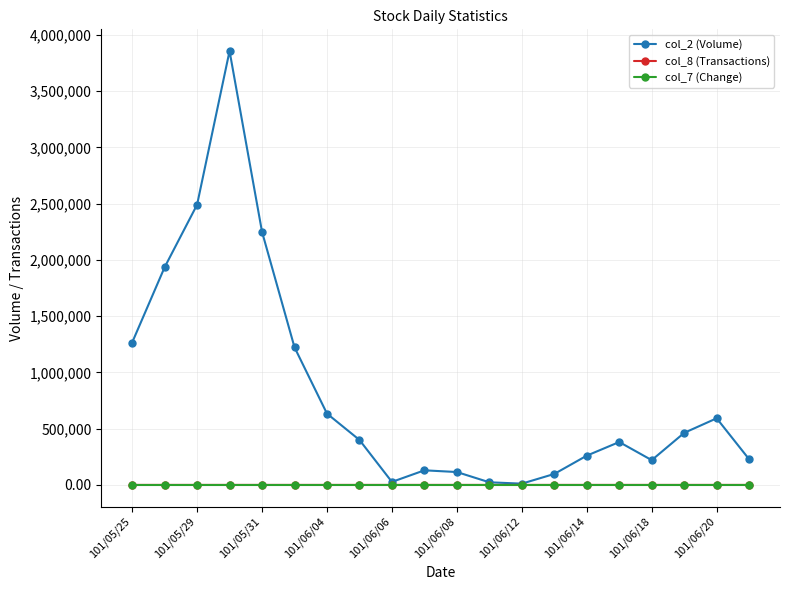

Which series has the largest range (max minus min)?

col_2 (Volume)